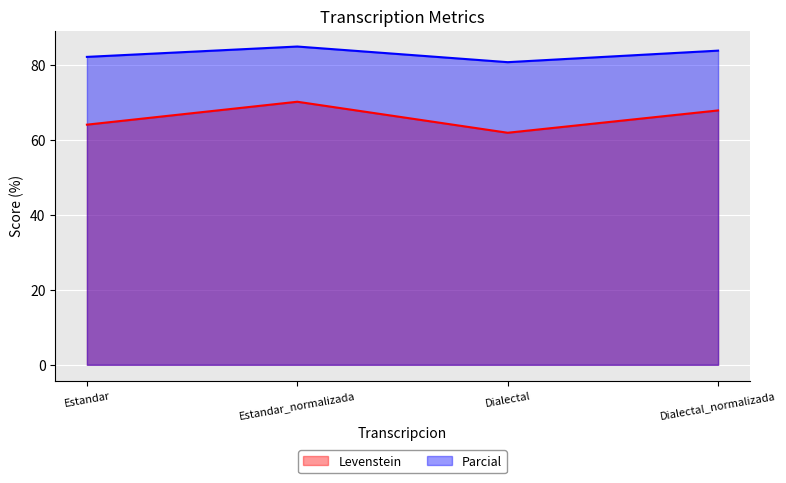

What is the difference between the maximum and minimum values in the Levenstein series?

8.3